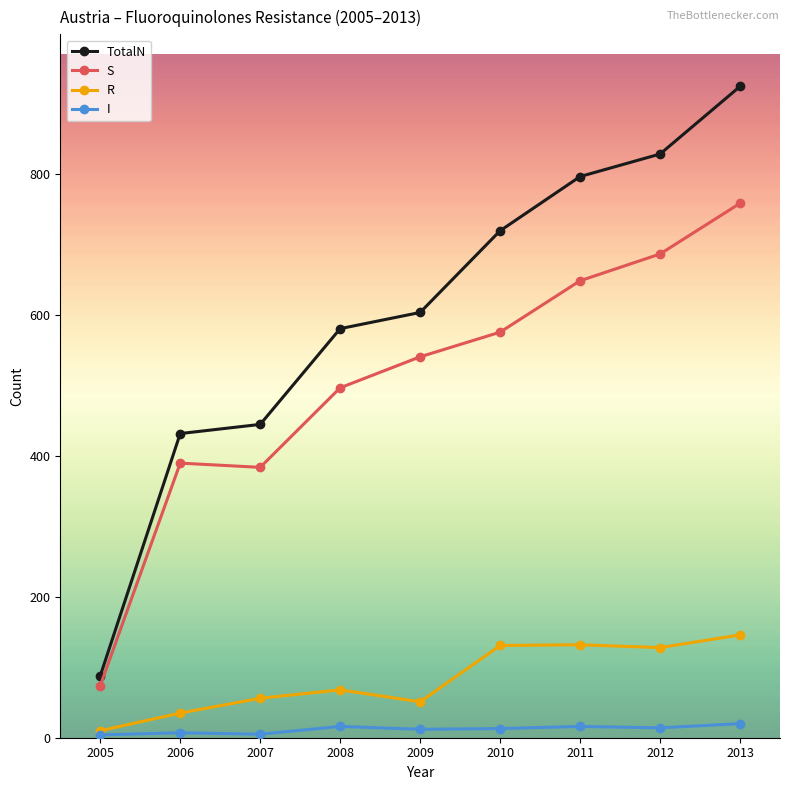

At which category does R reach its first local valley?

2009